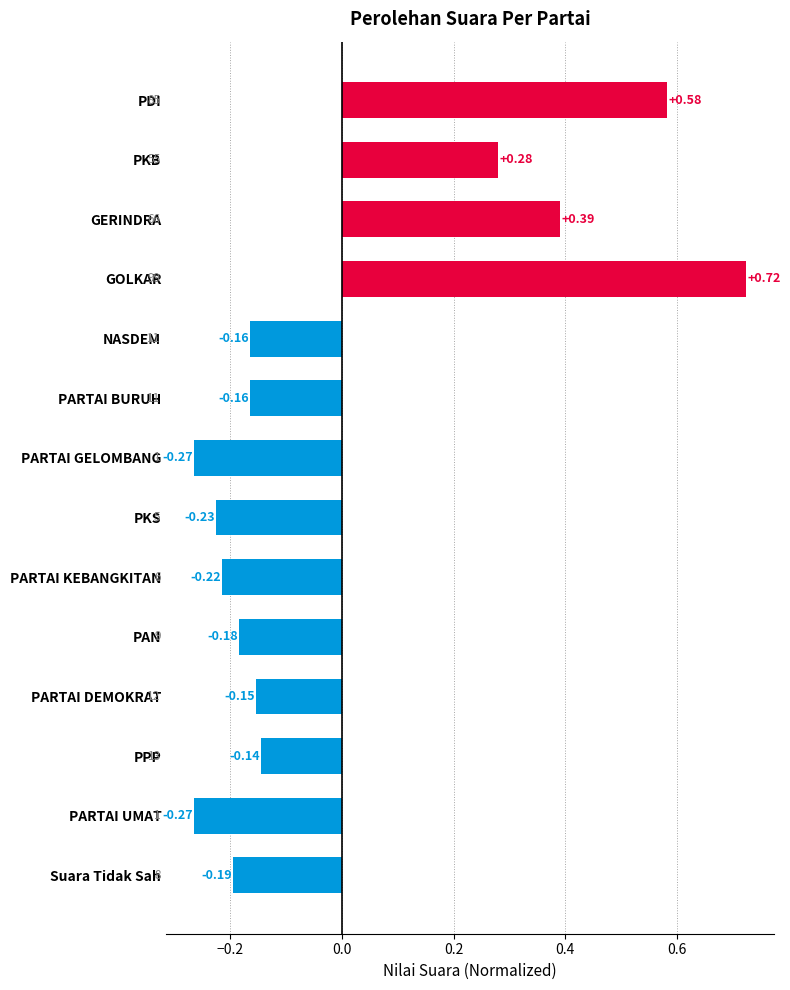

Where is the data nearest to the value 0?

PPP